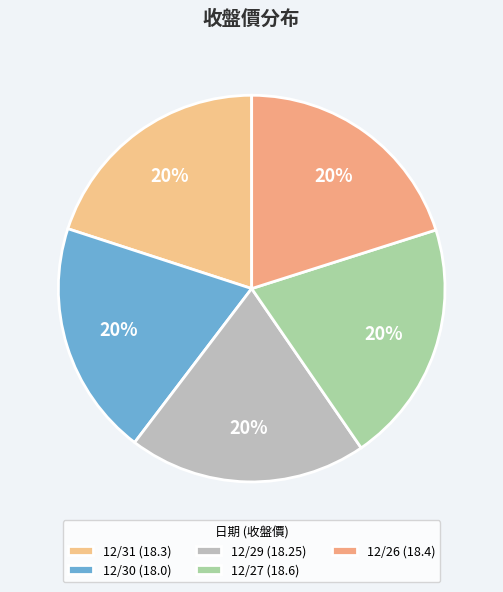

How many segments does this pie chart have?

5